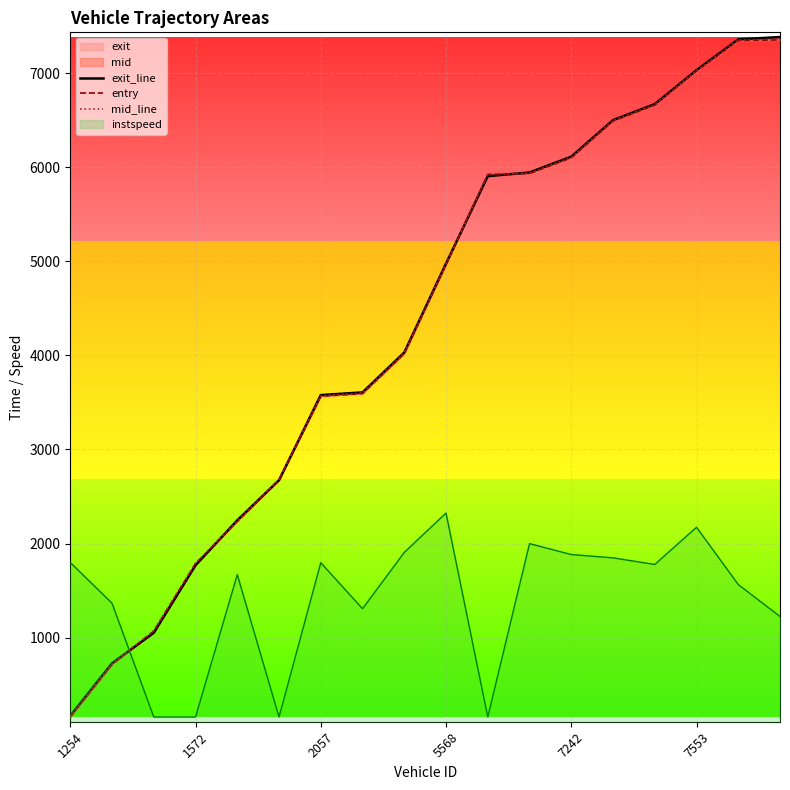

What is the maximum value for instspeed?

2324.1